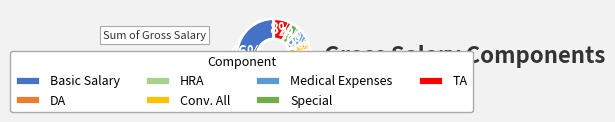

Combined, do HRA and Conv. All account for over 50%?

No